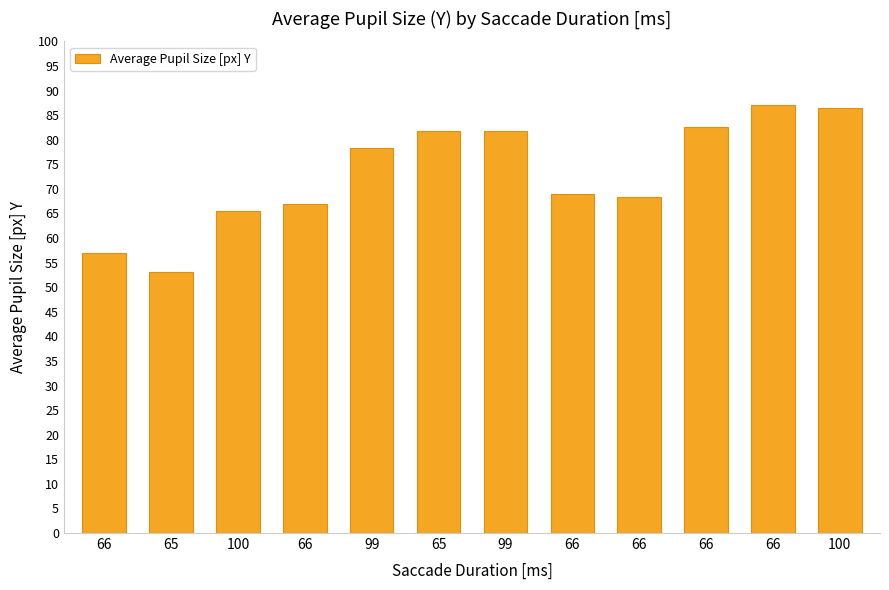

What is the change in value from 99 to 66?

+5.2